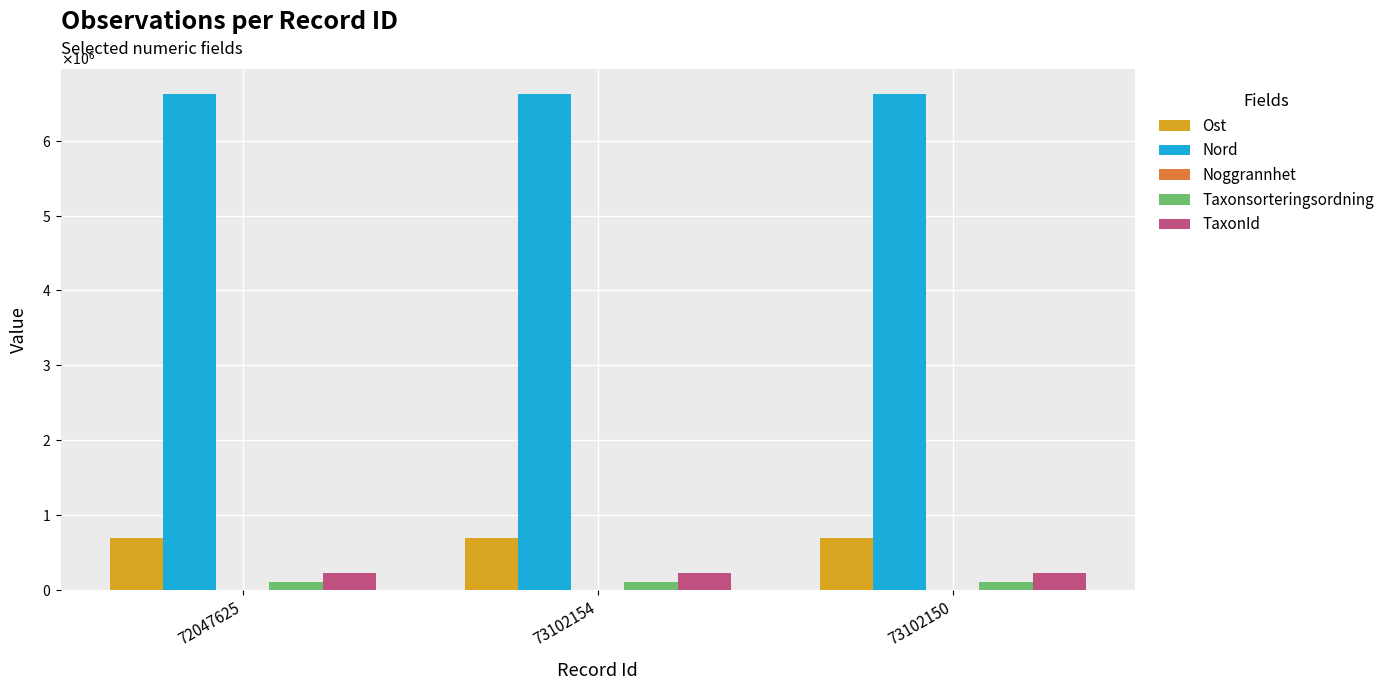

Is the value of TaxonId at 73102150 greater than the value of Noggrannhet at 72047625?

Yes